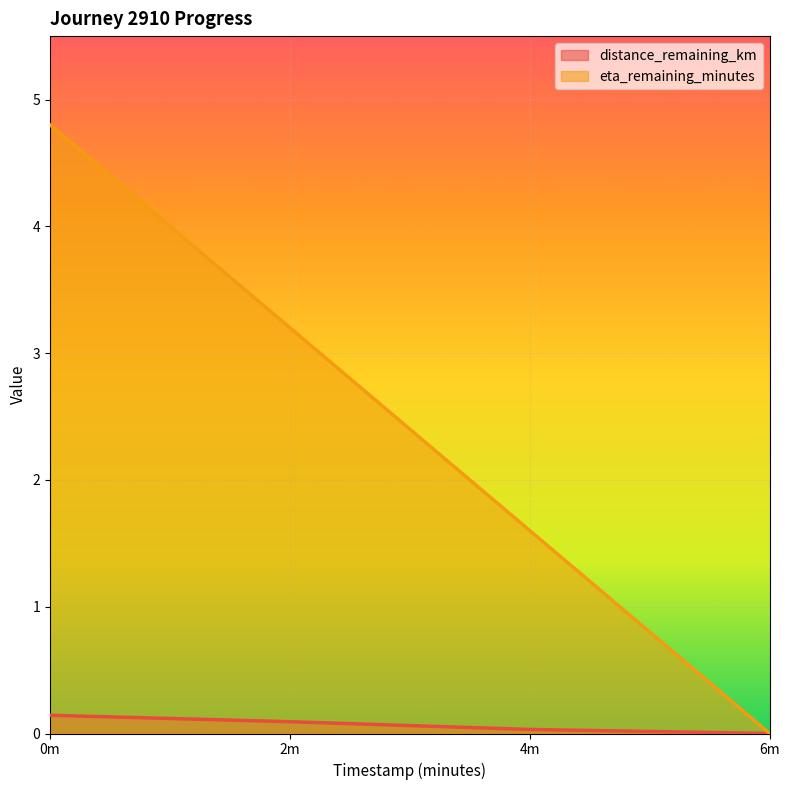

What is the value of the eta_remaining_minutes point at the 2nd from the left?

3.2